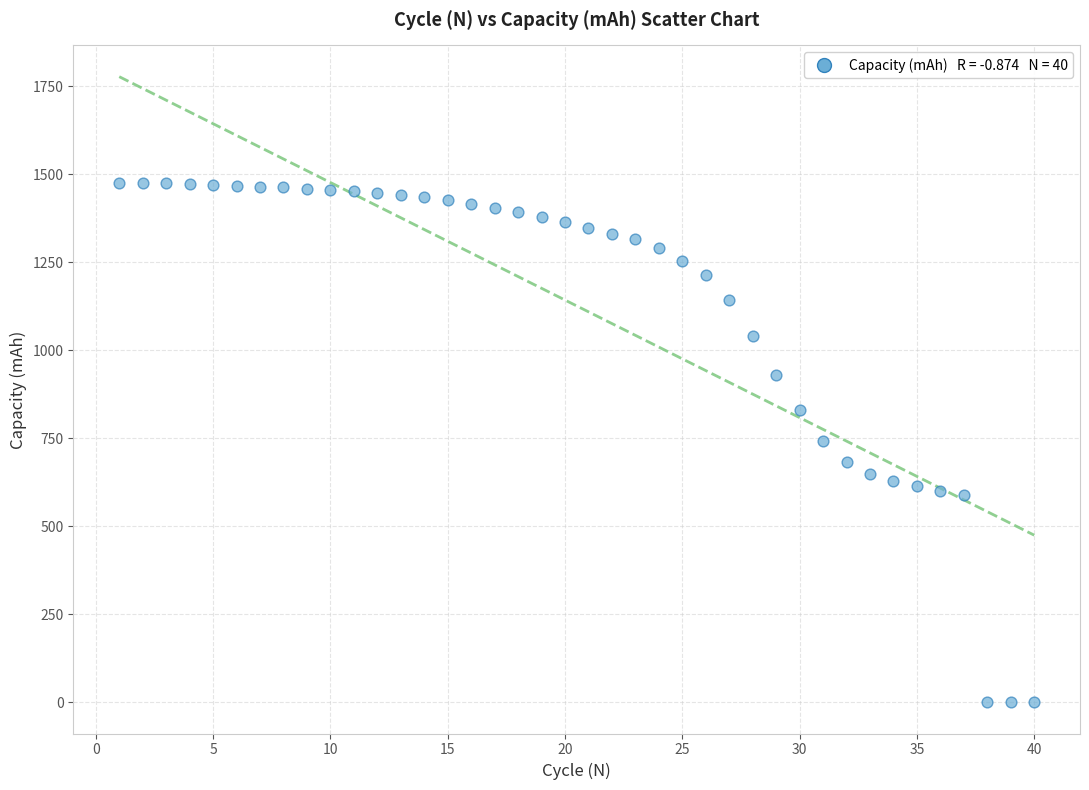

What is the range of X values (max minus min)?

39.0